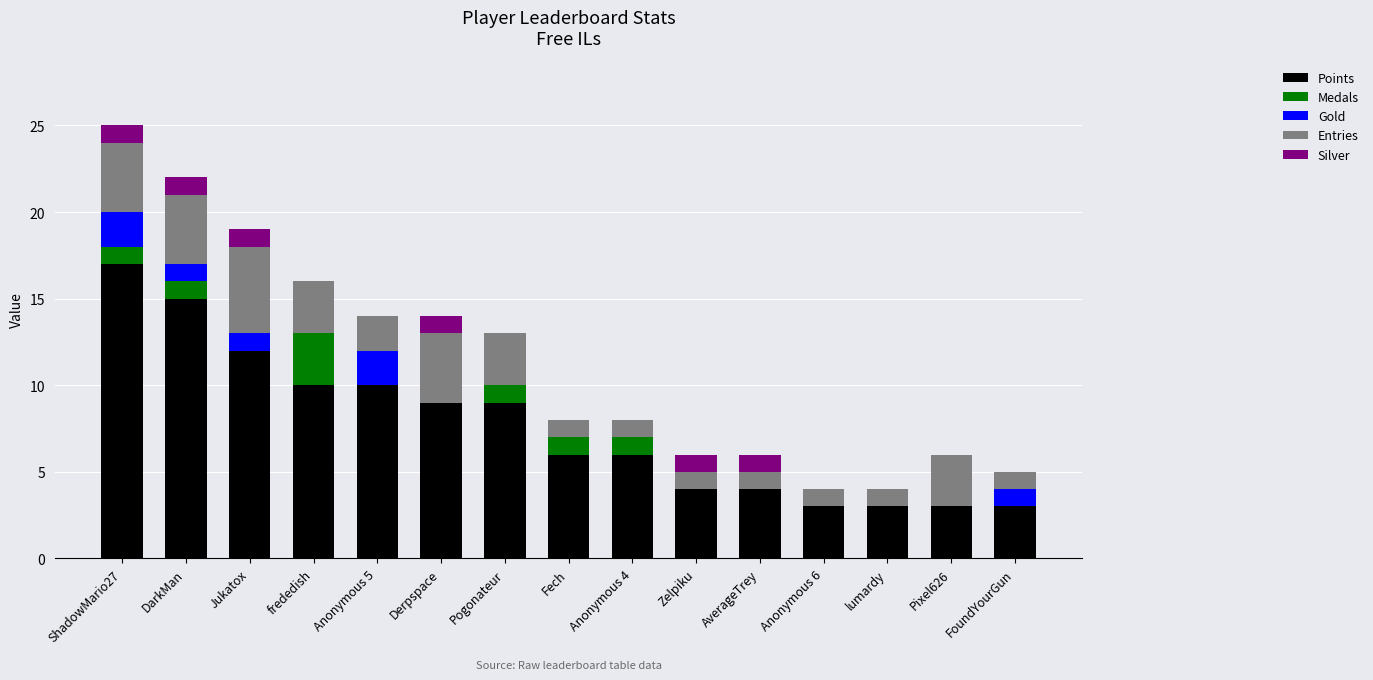

The value of Points at Anonymous 4 is 6. True or false?

True